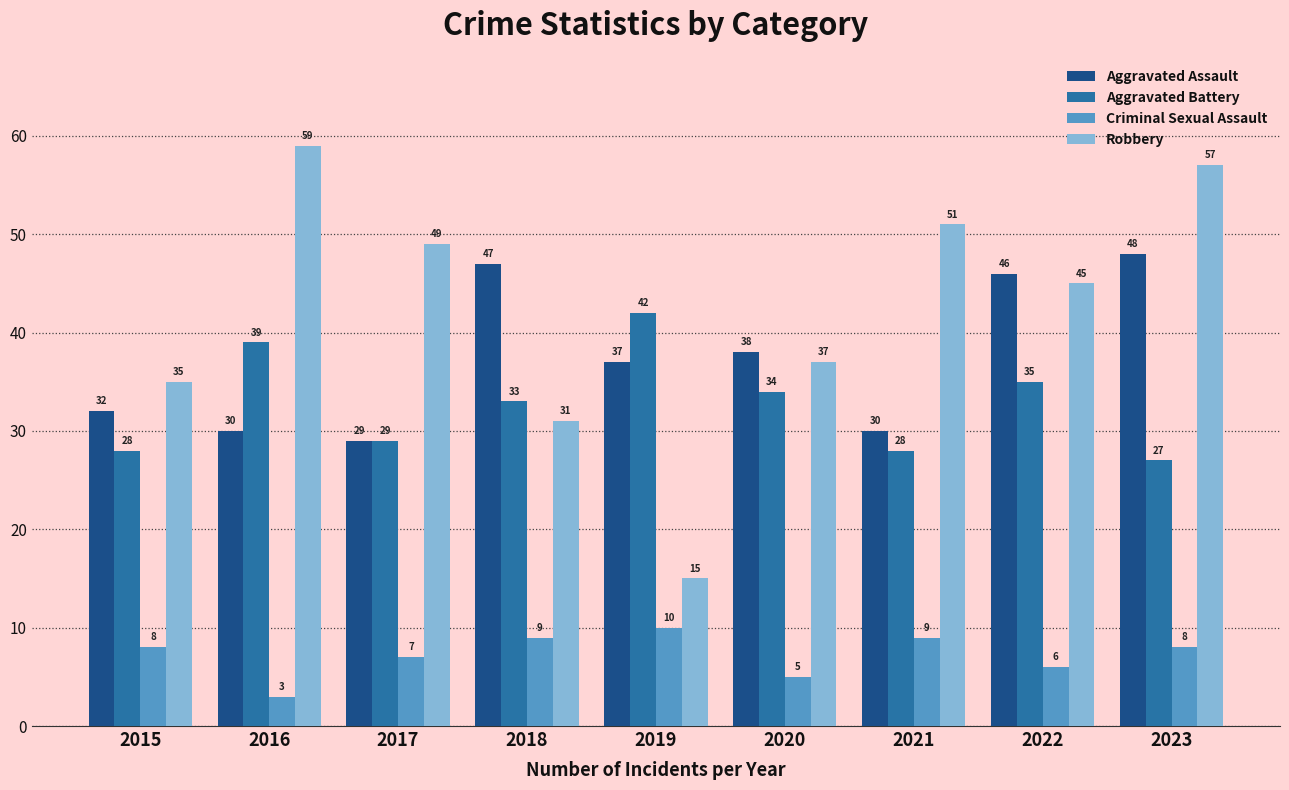

Is the value of Criminal Sexual Assault at 2023 greater than the value of Aggravated Battery at 2022?

No